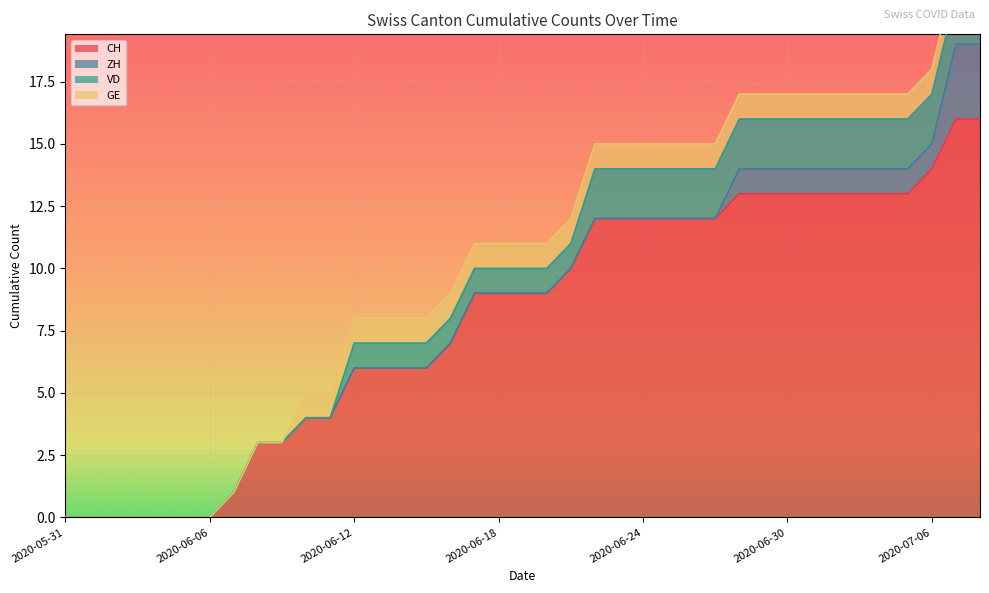

Reading right to left, list all the values displayed in this chart.

CH: 16	16	14	13	13	13	13	13	13	13	13	12	12	12	12	12	12	10	9	9	9	9	7	6	6	6	6	4	4	3	3	1	0	0	0	0	0	0	0
ZH: 3	3	1	1	1	1	1	1	1	1	1	0	0	0	0	0	0	0	0	0	0	0	0	0	0	0	0	0	0	0	0	0	0	0	0	0	0	0	0
VD: 2	2	2	2	2	2	2	2	2	2	2	2	2	2	2	2	2	1	1	1	1	1	1	1	1	1	1	0	0	0	0	0	0	0	0	0	0	0	0
GE: 1	1	1	1	1	1	1	1	1	1	1	1	1	1	1	1	1	1	1	1	1	1	1	1	1	1	1	1	1	0	0	0	0	0	0	0	0	0	0